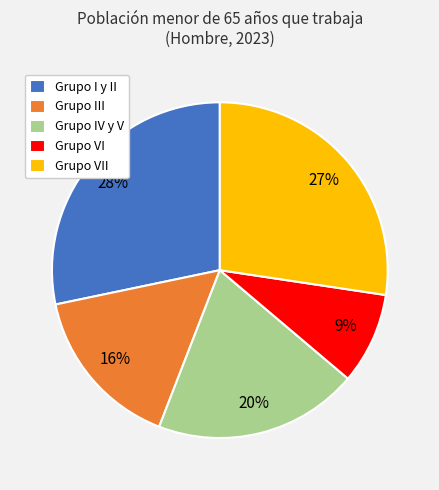

To the nearest percent, what percentage of the pie is Grupo I y II?

28%